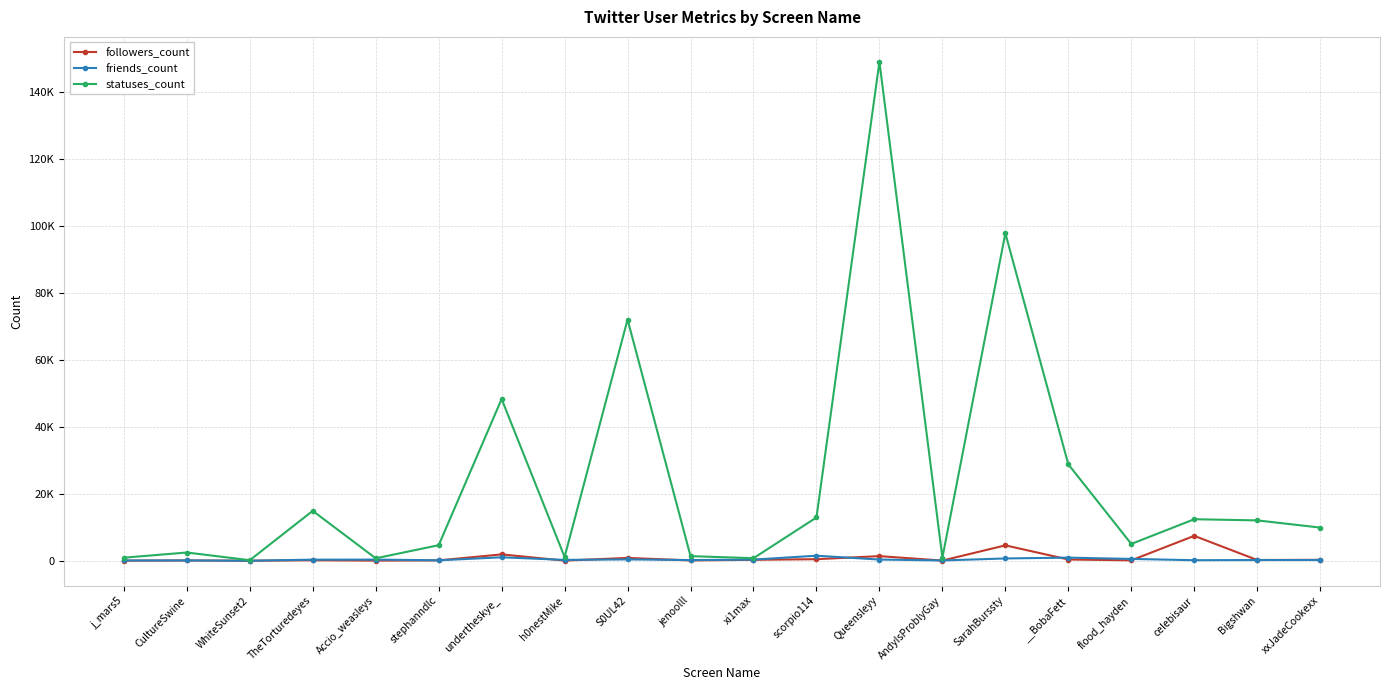

Is this an area chart (filled region under the line)?

No